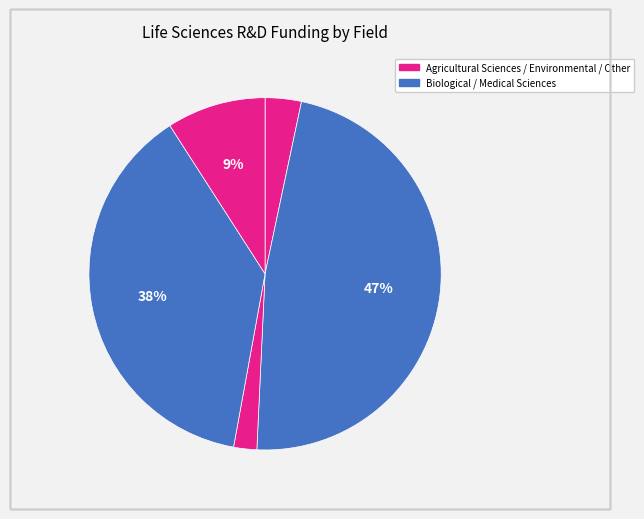

How many segments does this pie chart have?

5